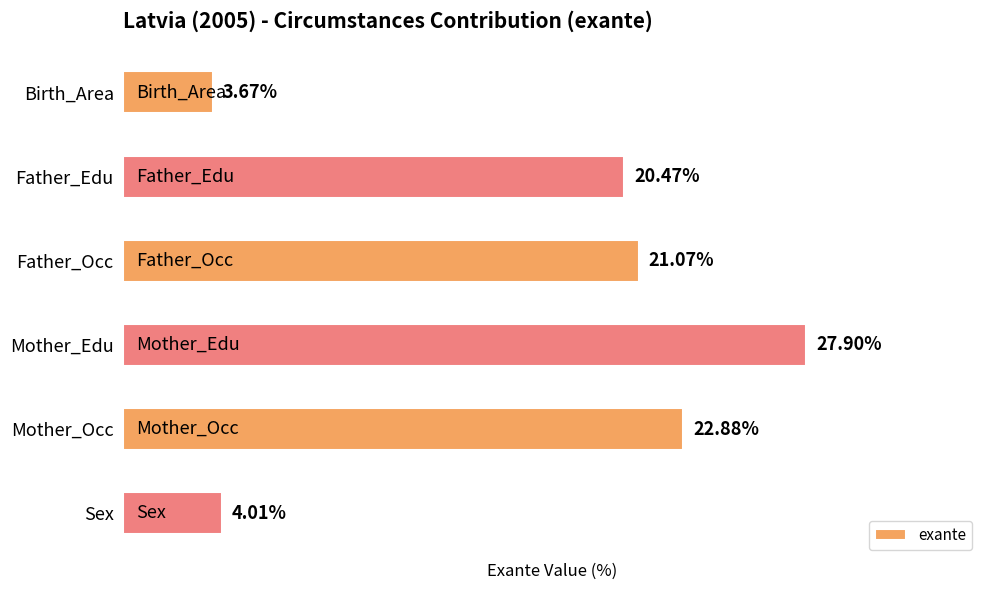

What is the label of the 2nd bar from the top?

Father_Edu